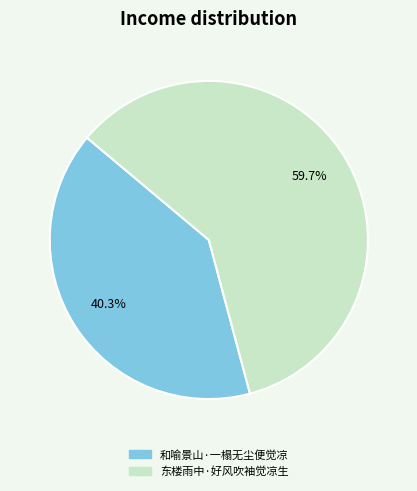

The 和喻景山·一榻无尘便觉凉 slice represents 40% of the pie. True or false?

True